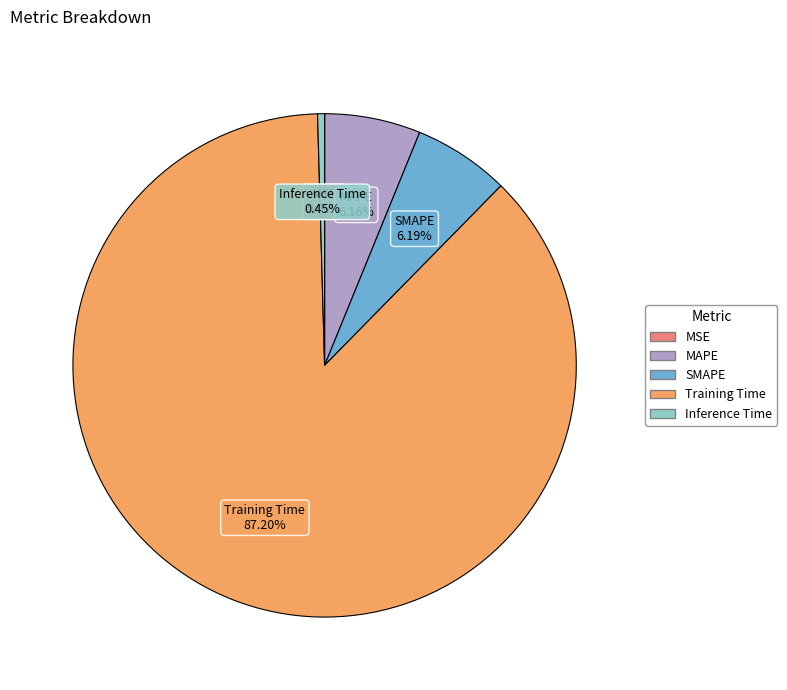

What is the largest slice in the pie chart?

Training Time